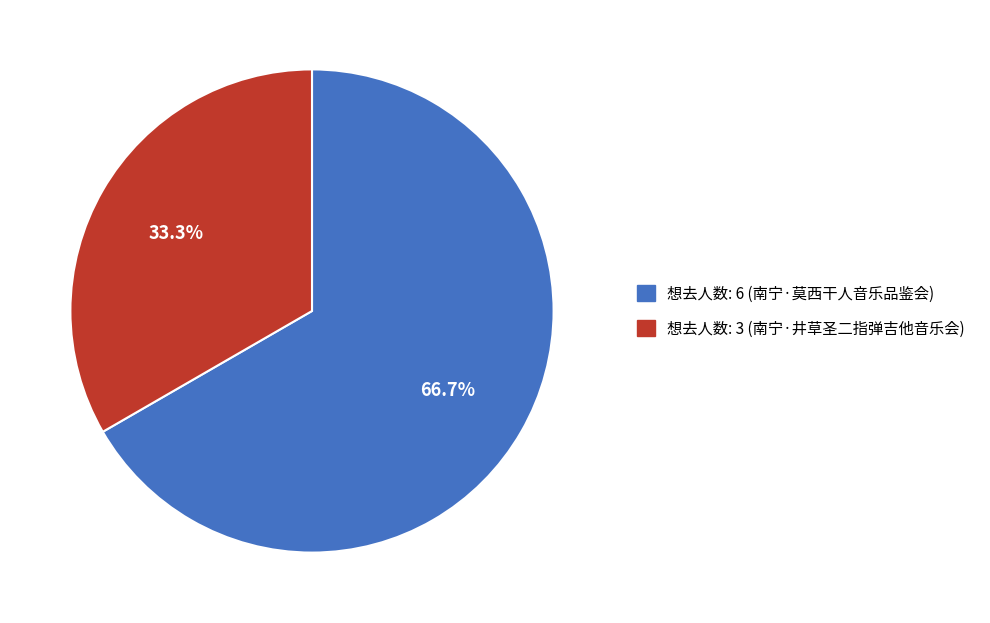

Is there any slice that represents more than half of the pie?

Yes